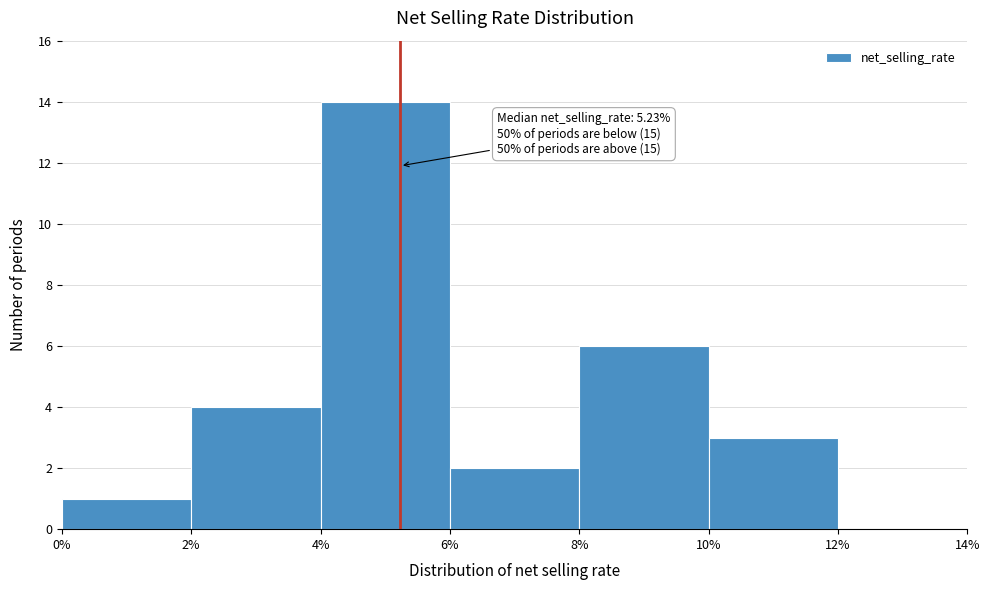

Which range on the x-axis has the tallest bar?

4% to 6%